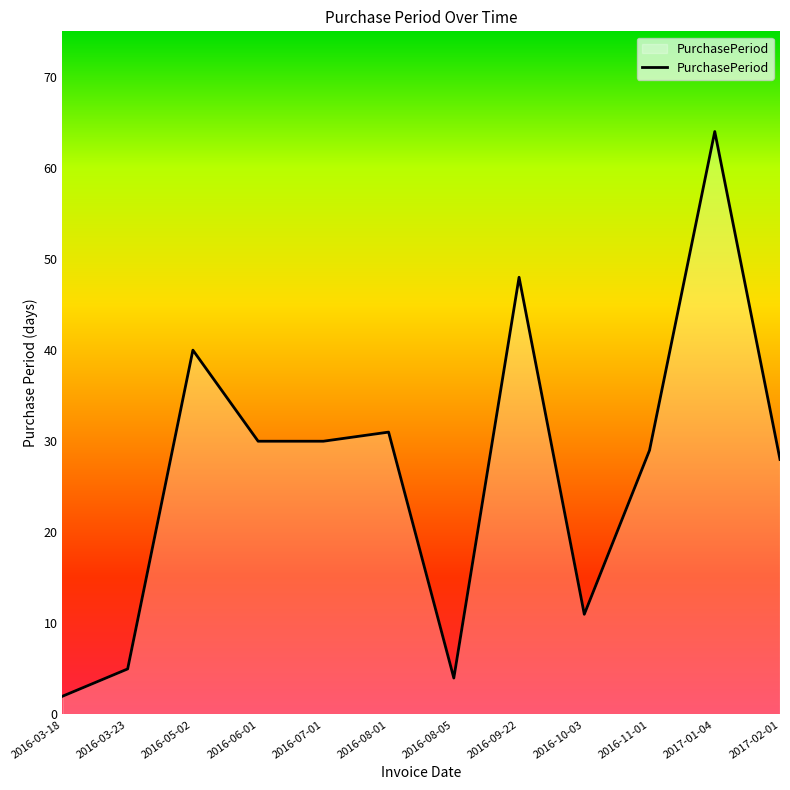

Reading left to right, what are all the values shown in this chart?

2	5	40	30	30	31	4	48	11	29	64	28